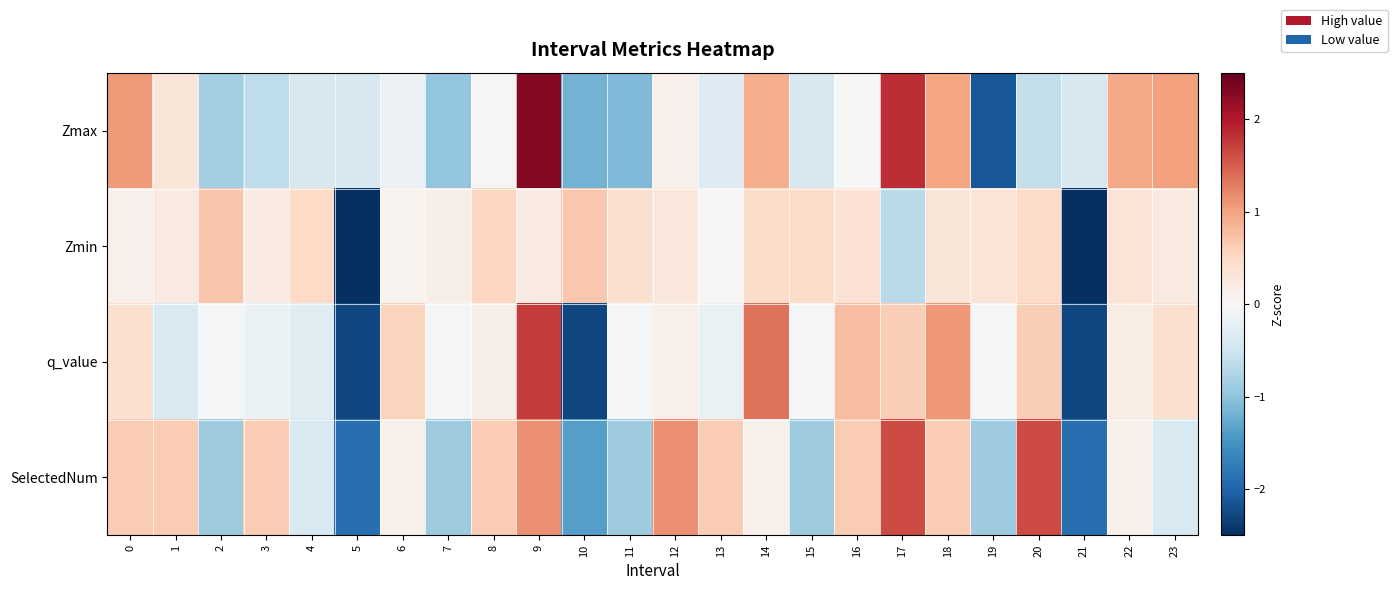

What is the minimum value shown in the chart?

-3.2